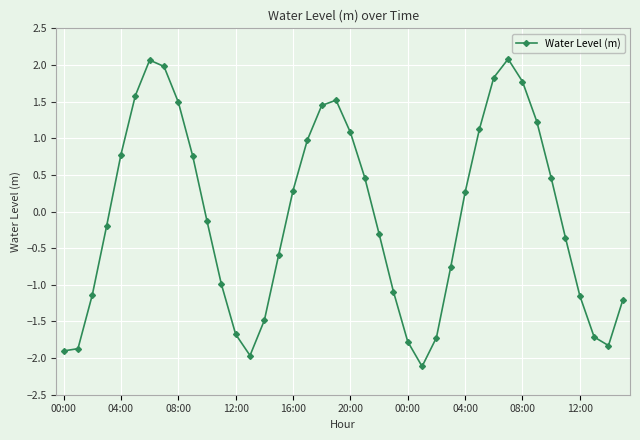

How many interior local peaks (higher than both neighbors) does the data have?

3